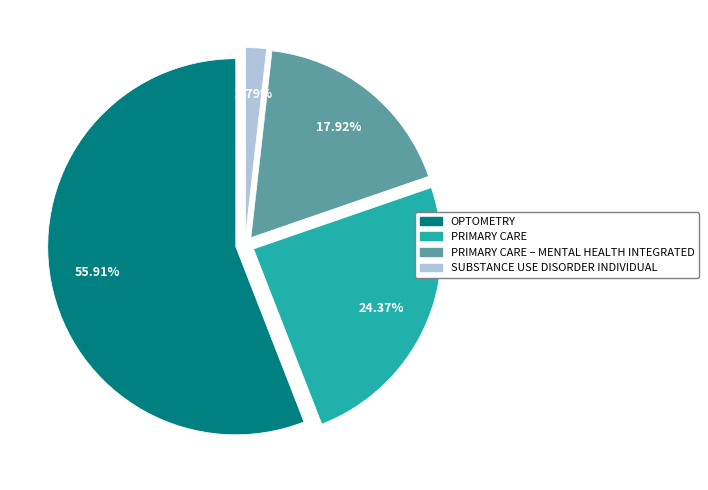

Rank the categories by value from highest to lowest.

OPTOMETRY, PRIMARY CARE, PRIMARY CARE - MENTAL HEALTH INTEGRATED, SUBSTANCE USE DISORDER INDIVIDUAL